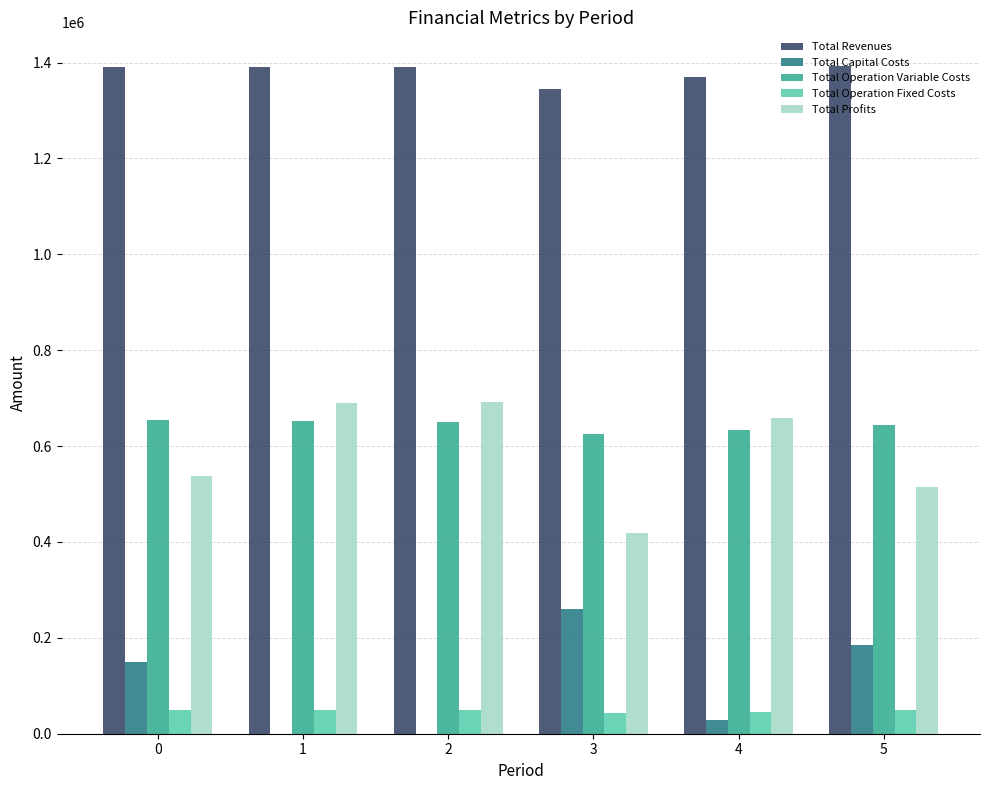

What is the average value of the Total Revenues series?

1379956.5